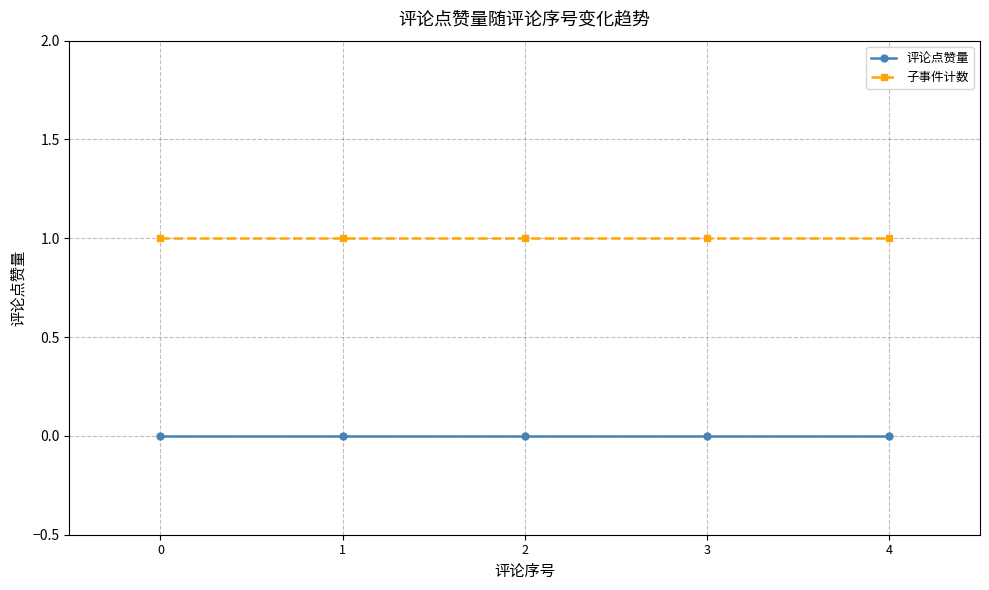

What is the maximum value for 子事件计数?

1